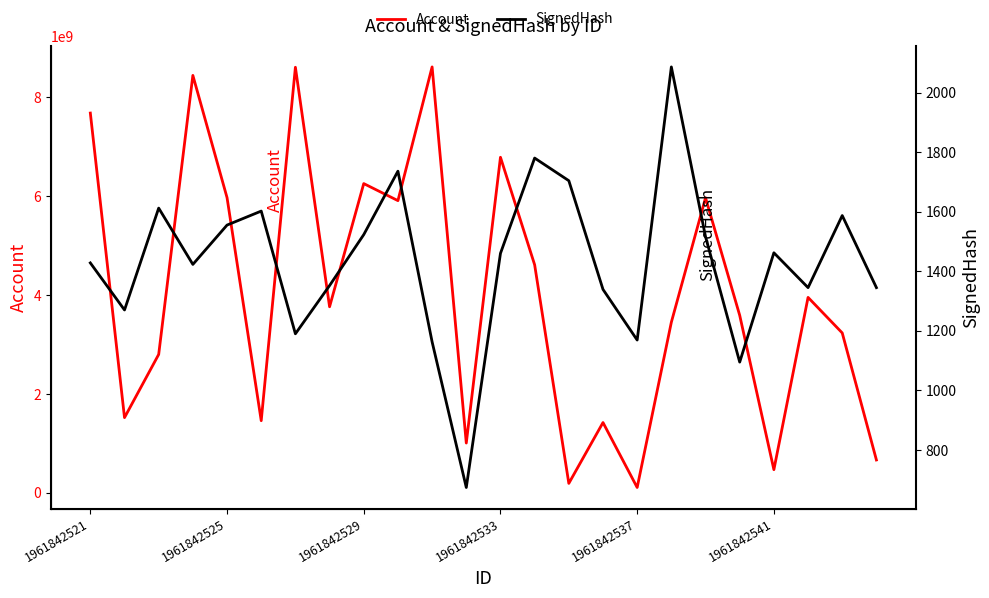

Reading right to left, extract all data points from this chart.

Account: 665998512	3235249925	3954315206	469732529	3591189045	5969389448	3452271873	109262925	1423111223	192686419	4613822779	6788508073	1008556681	8615928310	5911300815	6256052957	3764550572	8609165645	1460556578	5971934090	8444429924	2800794052	1522840330	7682570538
SignedHash: 1345	1587	1345	1462	1095	1516	2086	1169	1339	1704	1780	1460	674	1163	1736	1523	1352	1190	1602	1555	1423	1612	1270	1428